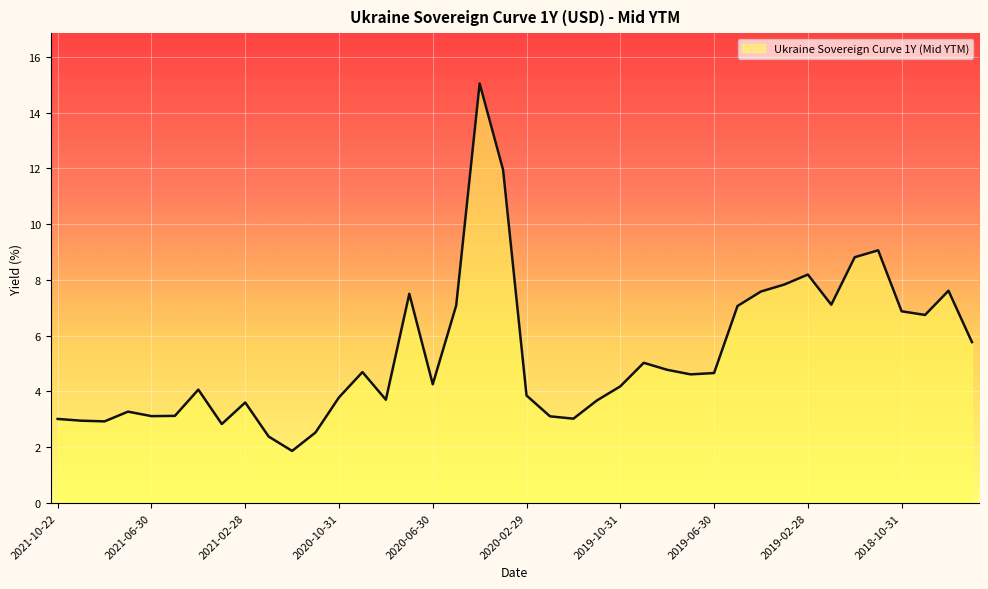

What is the smallest value displayed?

1.9